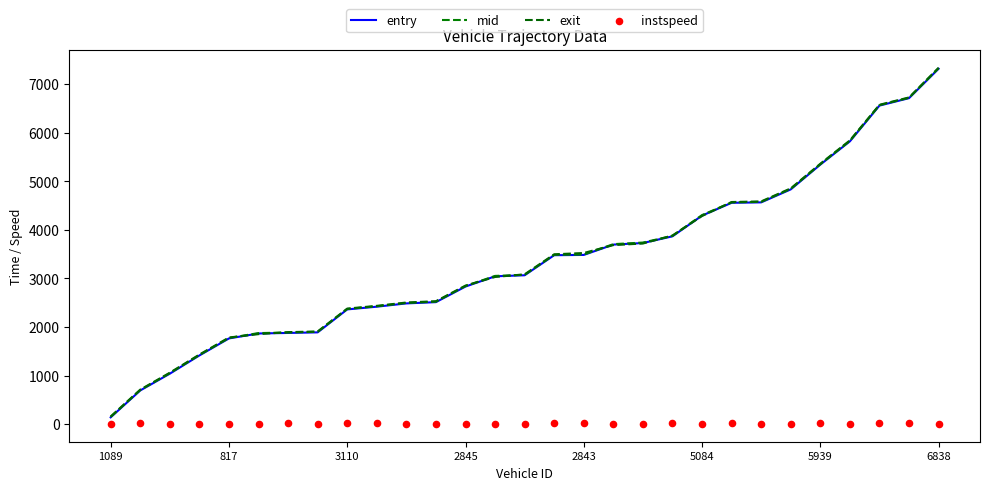

At how many categories does at least one series exceed 40?

29